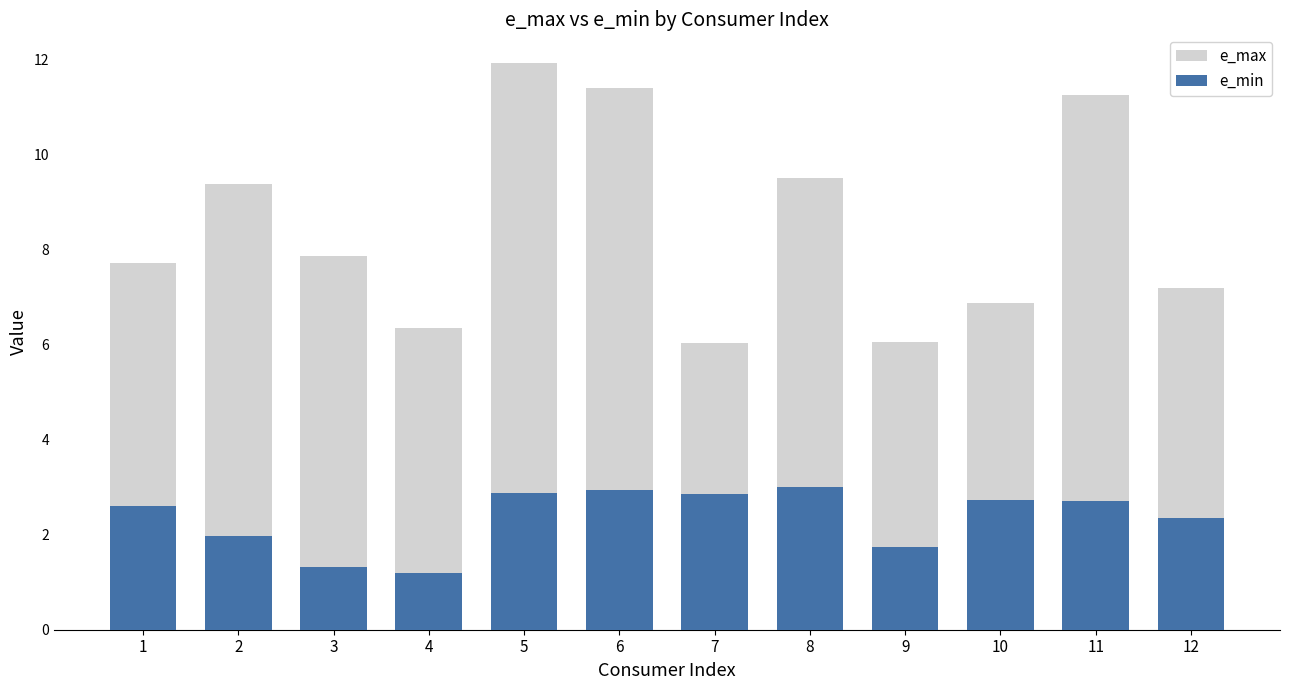

What is the maximum value for e_max?

11.9